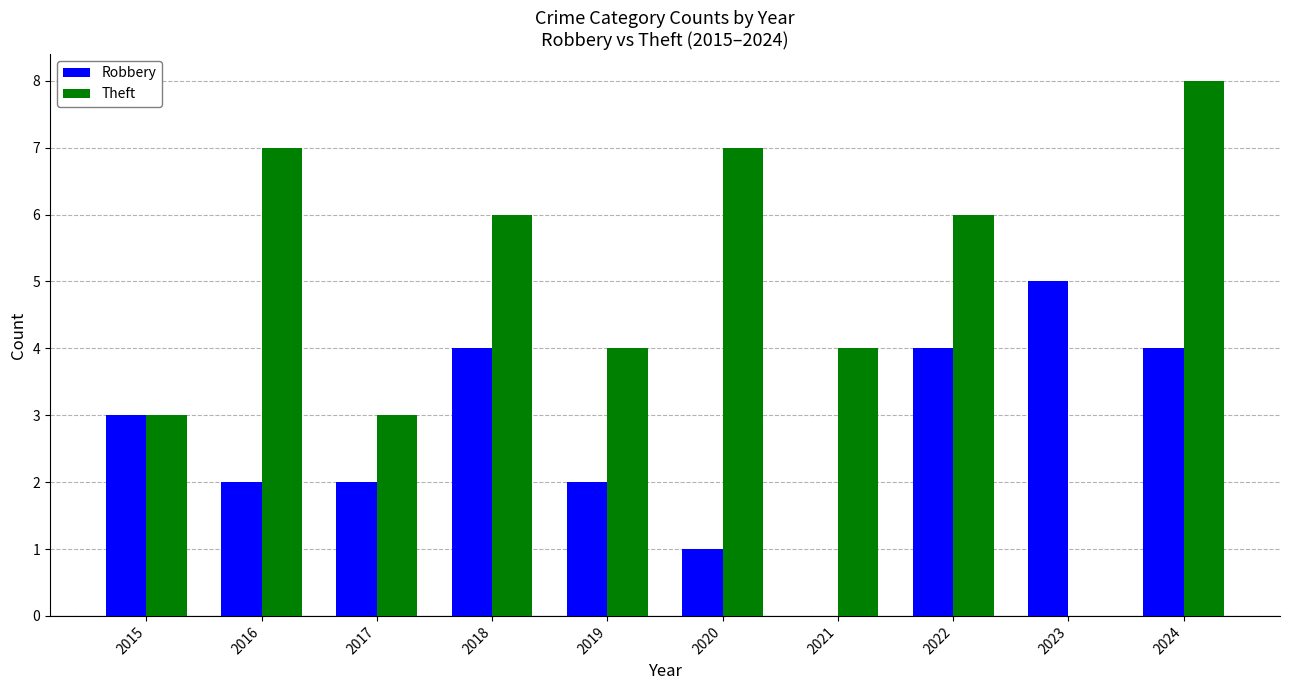

Between 2018 and 2020, which series saw the biggest shift?

Robbery